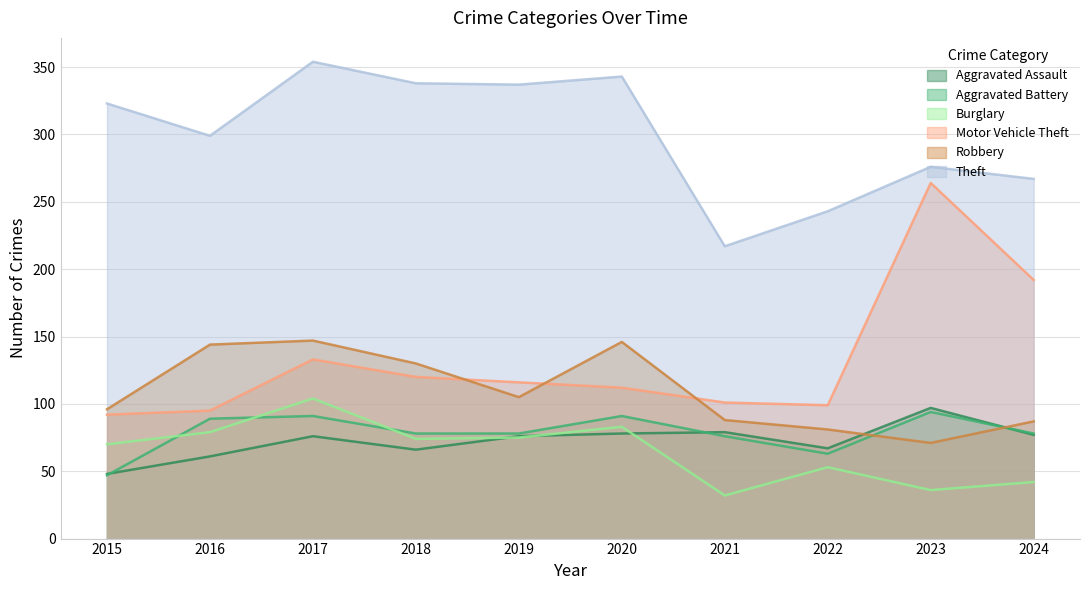

What is the maximum value shown in the chart?

354